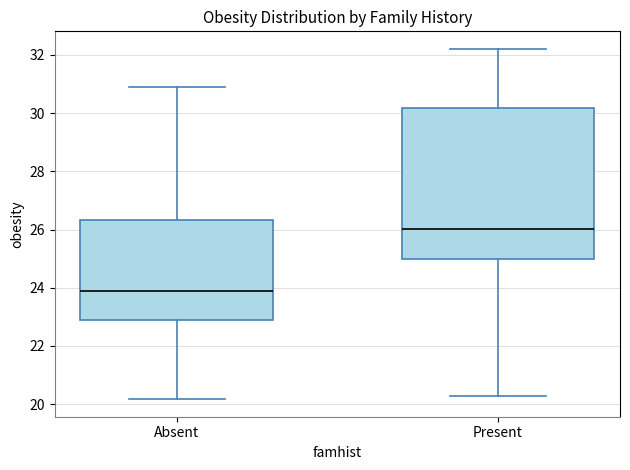

Where does the upper whisker of the box for Absent end on the y-axis? The values are not printed on the chart, so give them approximately, as read against the axis.

31.0